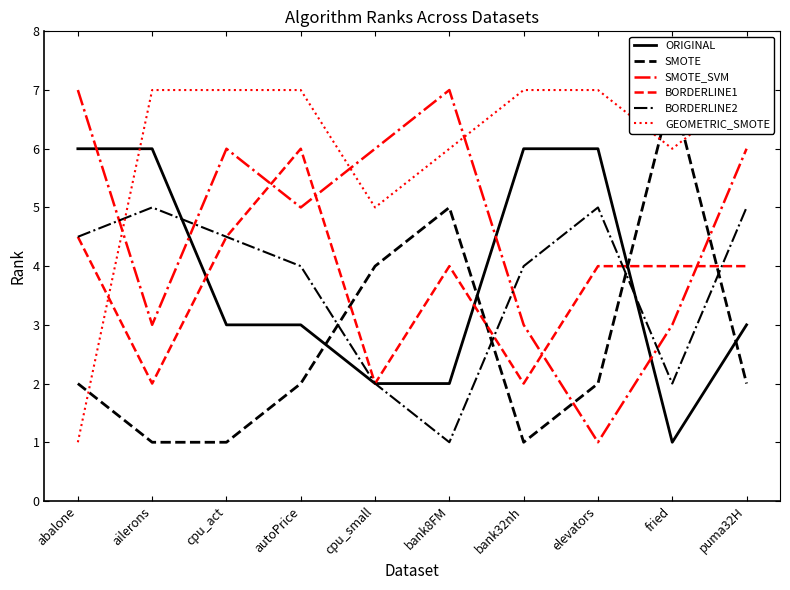

Reading right to left, transcribe all the data shown in this chart.

ORIGINAL: puma32H=3.0	fried=1.0	elevators=6.0	bank32nh=6.0	bank8FM=2.0	cpu_small=2.0	autoPrice=3.0	cpu_act=3.0	ailerons=6.0	abalone=6.0
SMOTE: puma32H=2.0	fried=7.0	elevators=2.0	bank32nh=1.0	bank8FM=5.0	cpu_small=4.0	autoPrice=2.0	cpu_act=1.0	ailerons=1.0	abalone=2.0
SMOTE_SVM: puma32H=6.0	fried=3.0	elevators=1.0	bank32nh=3.0	bank8FM=7.0	cpu_small=6.0	autoPrice=5.0	cpu_act=6.0	ailerons=3.0	abalone=7.0
BORDERLINE1: puma32H=4.0	fried=4.0	elevators=4.0	bank32nh=2.0	bank8FM=4.0	cpu_small=2.0	autoPrice=6.0	cpu_act=4.5	ailerons=2.0	abalone=4.5
BORDERLINE2: puma32H=5.0	fried=2.0	elevators=5.0	bank32nh=4.0	bank8FM=1.0	cpu_small=2.0	autoPrice=4.0	cpu_act=4.5	ailerons=5.0	abalone=4.5
GEOMETRIC_SMOTE: puma32H=7.0	fried=6.0	elevators=7.0	bank32nh=7.0	bank8FM=6.0	cpu_small=5.0	autoPrice=7.0	cpu_act=7.0	ailerons=7.0	abalone=1.0